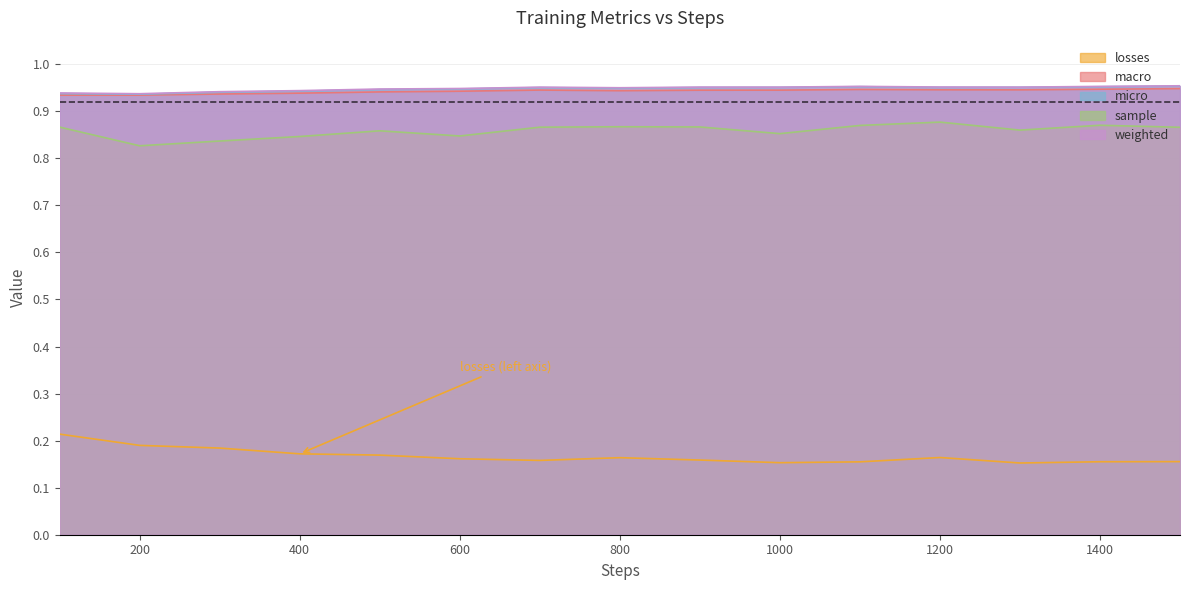

Reading left to right, list all the values displayed in this chart.

losses: 0.2	0.2	0.2	0.2	0.2	0.2	0.2	0.2	0.2	0.2	0.2	0.2	0.2	0.2	0.2
macro: 0.9	0.9	0.9	0.9	0.9	0.9	0.9	0.9	0.9	0.9	0.9	0.9	0.9	0.9	0.9
micro: 0.9	0.9	0.9	0.9	0.9	0.9	1.0	0.9	1.0	1.0	1.0	1.0	1.0	1.0	1.0
sample: 0.9	0.8	0.8	0.8	0.9	0.8	0.9	0.9	0.9	0.9	0.9	0.9	0.9	0.9	0.9
weighted: 0.9	0.9	0.9	0.9	0.9	0.9	1.0	0.9	1.0	1.0	1.0	1.0	1.0	1.0	1.0